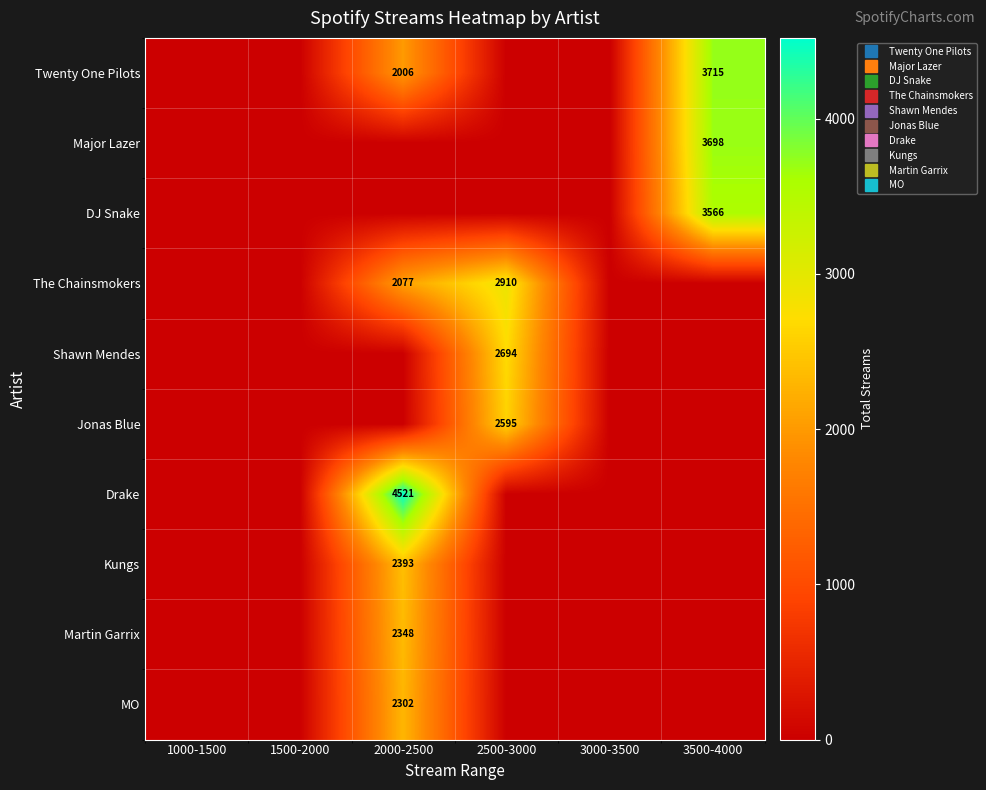

Where is Drake nearest to the value 2260?

1000-1500